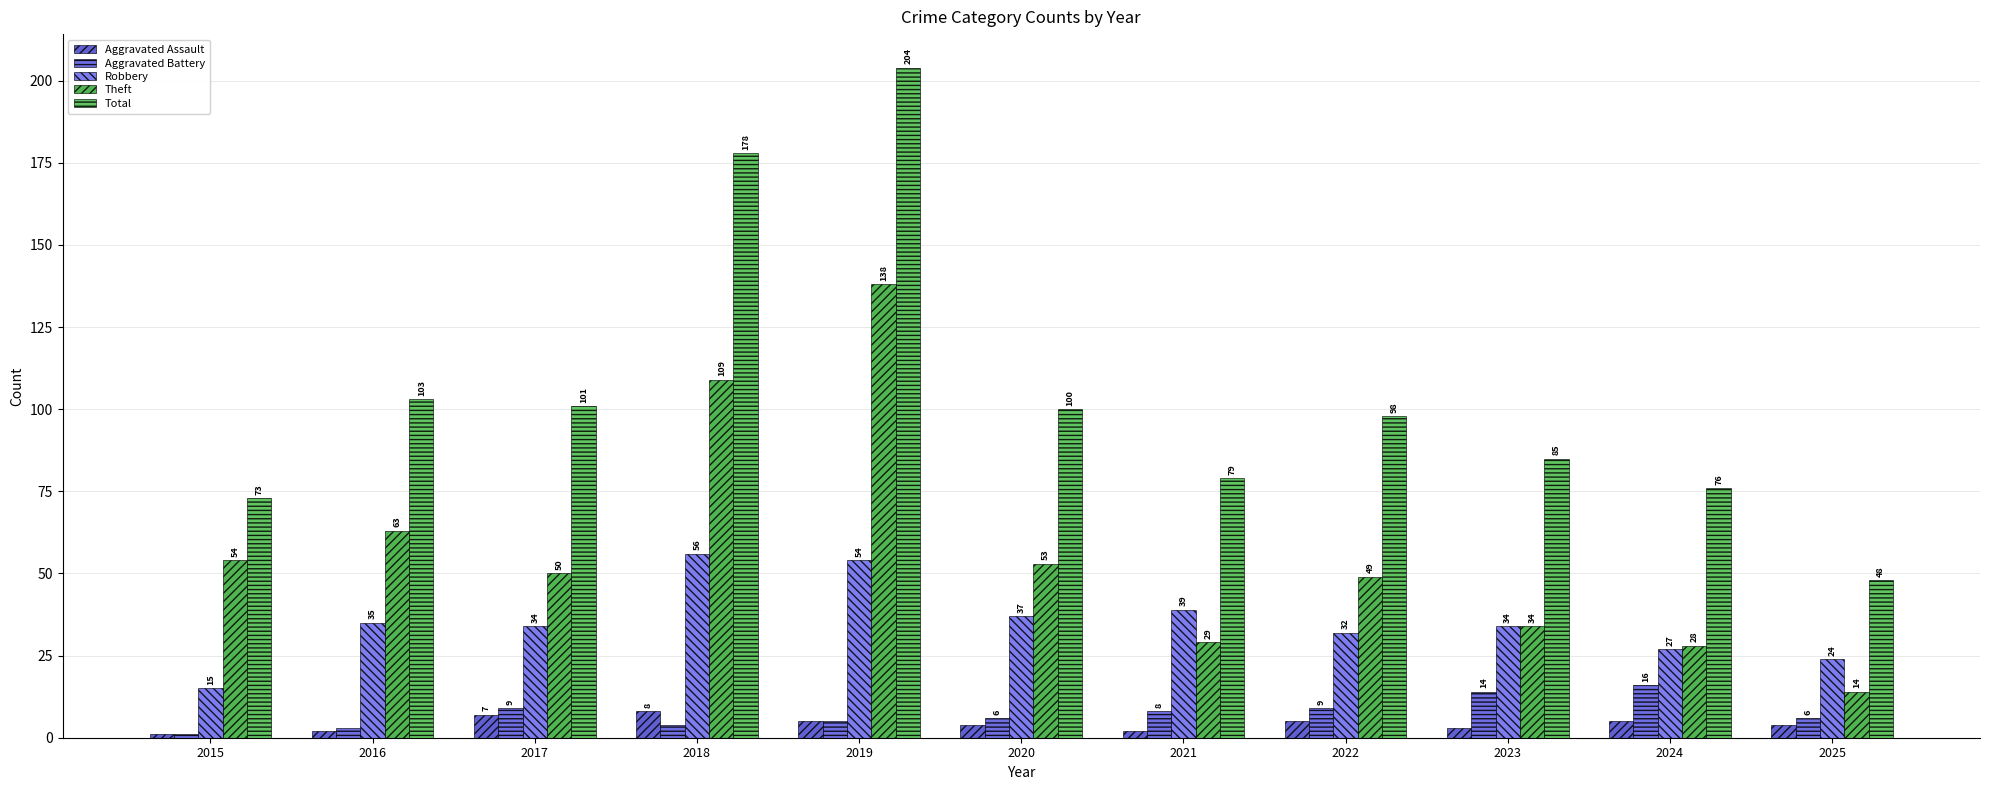

How many values in the Aggravated Assault series are below 4?

4